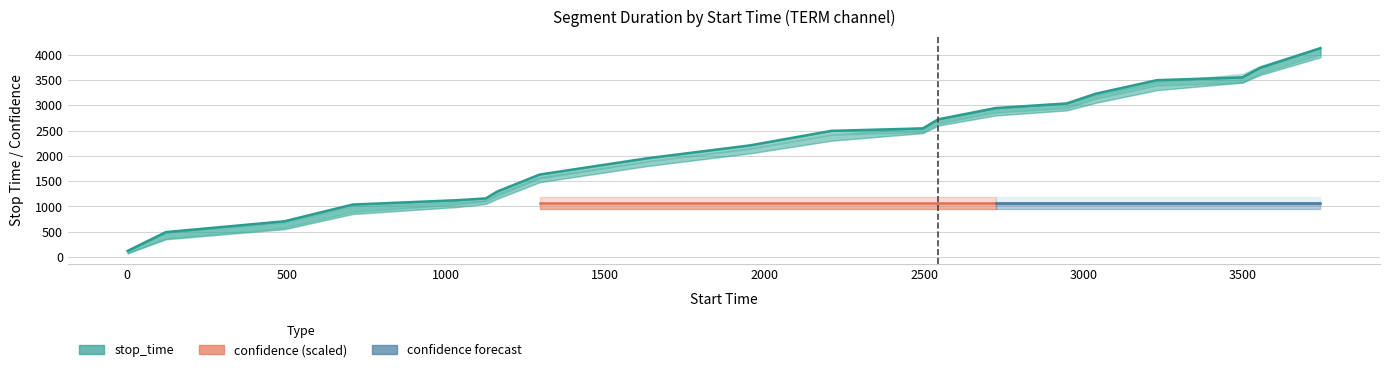

Is it true that the value at 2209 is 1741?

False